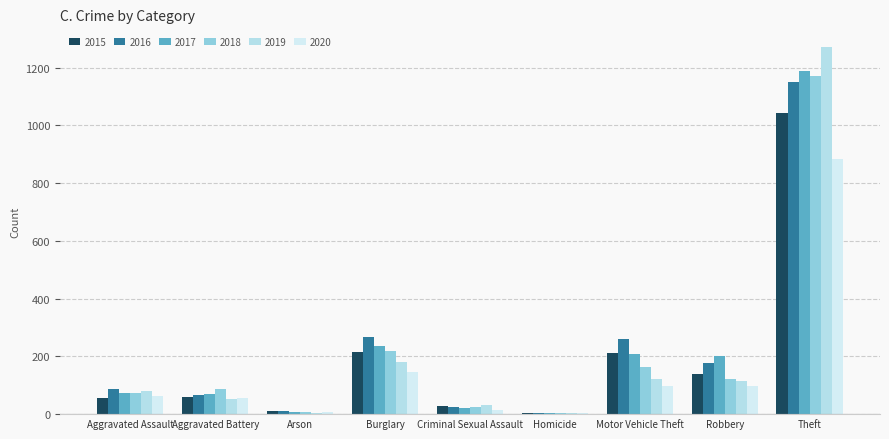

What is the sum of the 2015 values at Arson and Burglary?

226